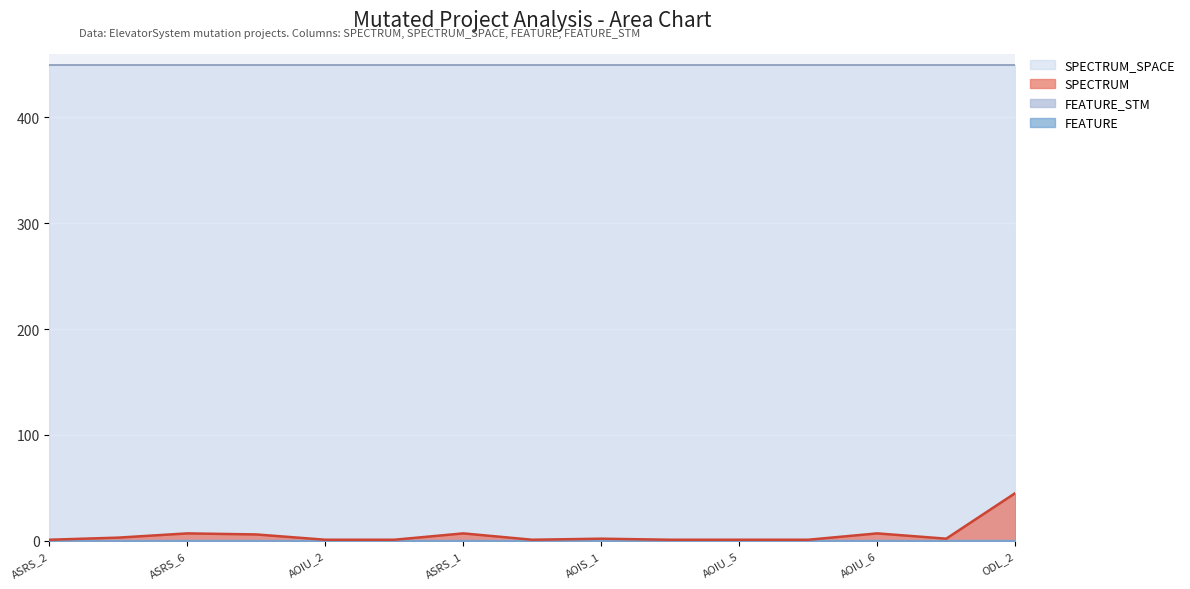

True or false: SPECTRUM_SPACE and FEATURE cross at least once.

False